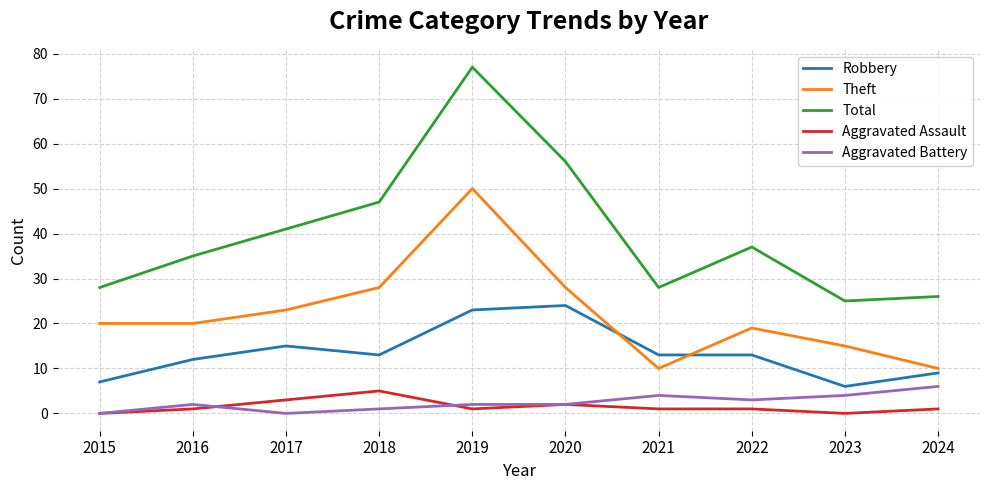

What is the highest value of the Total series?

77